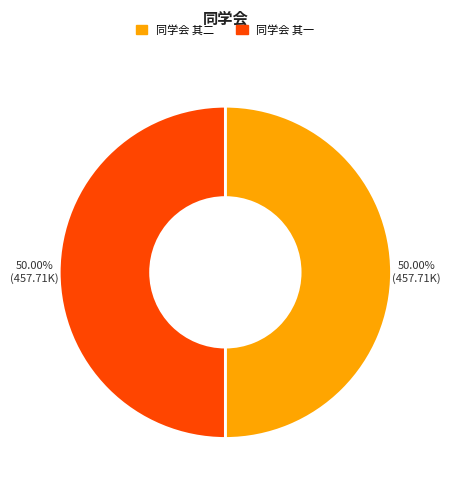

What percentage do 同学会 其一 and 同学会 其二 together represent?

100.0%